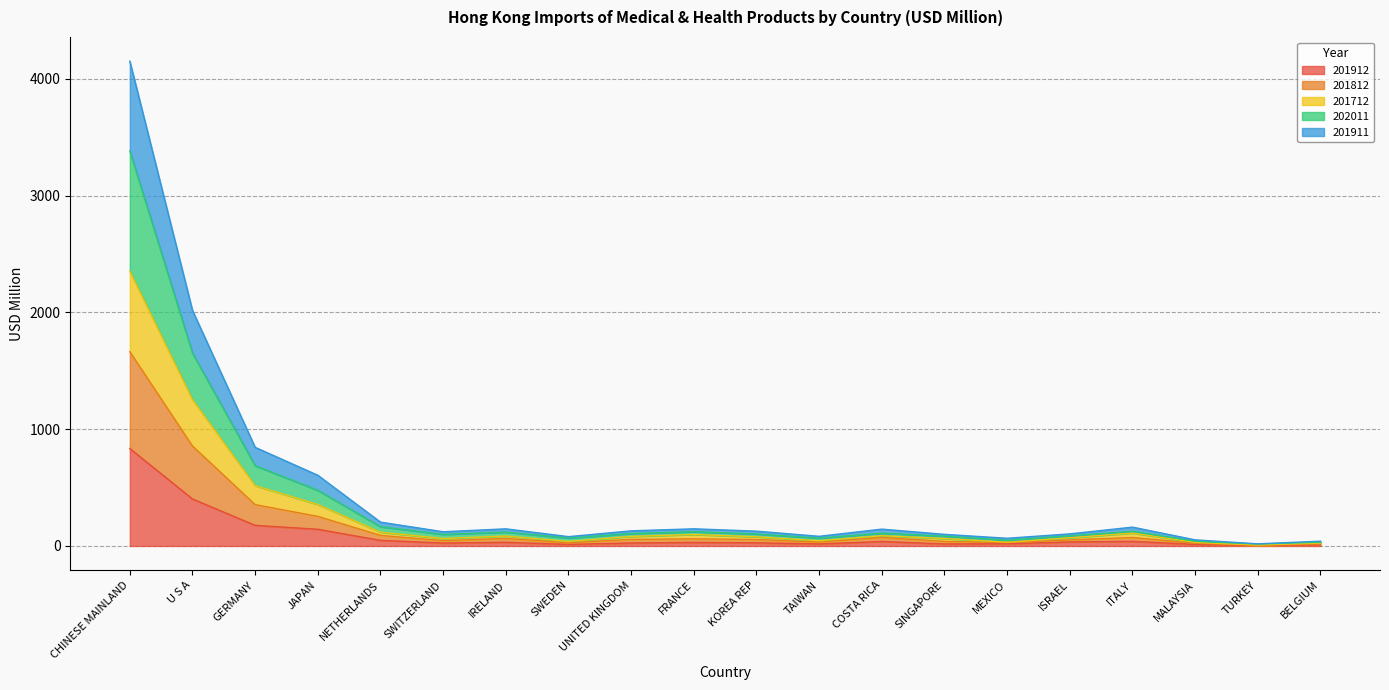

The value of 201712 at CHINESE MAINLAND is 558.8. True or false?

False